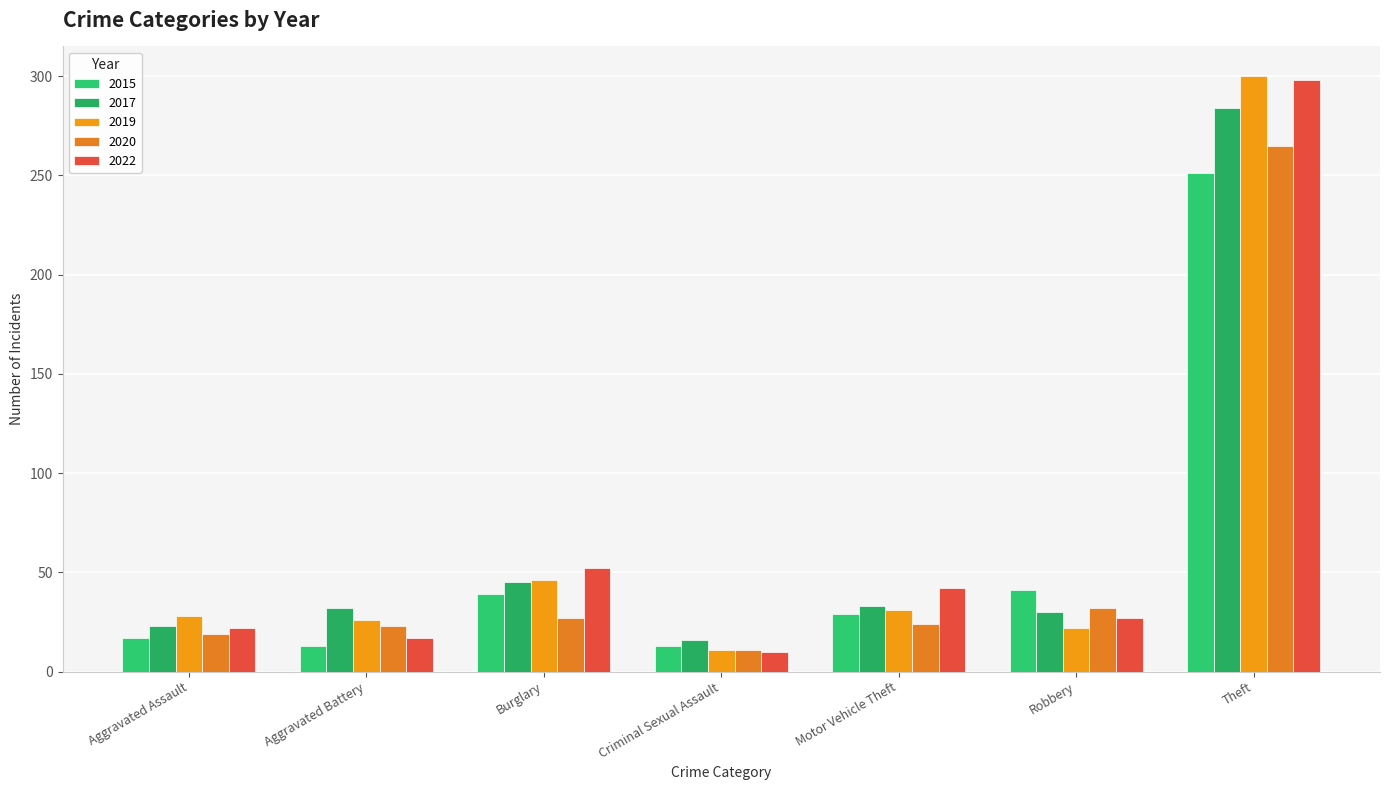

What is the sum of all 2019 values?

464